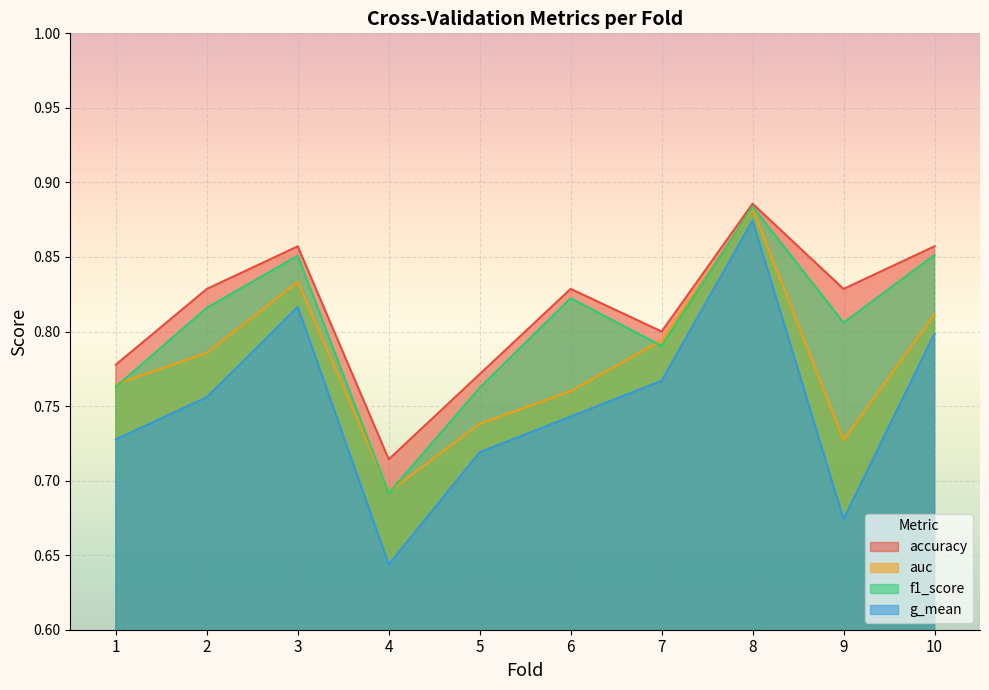

What is the greatest value displayed?

0.9